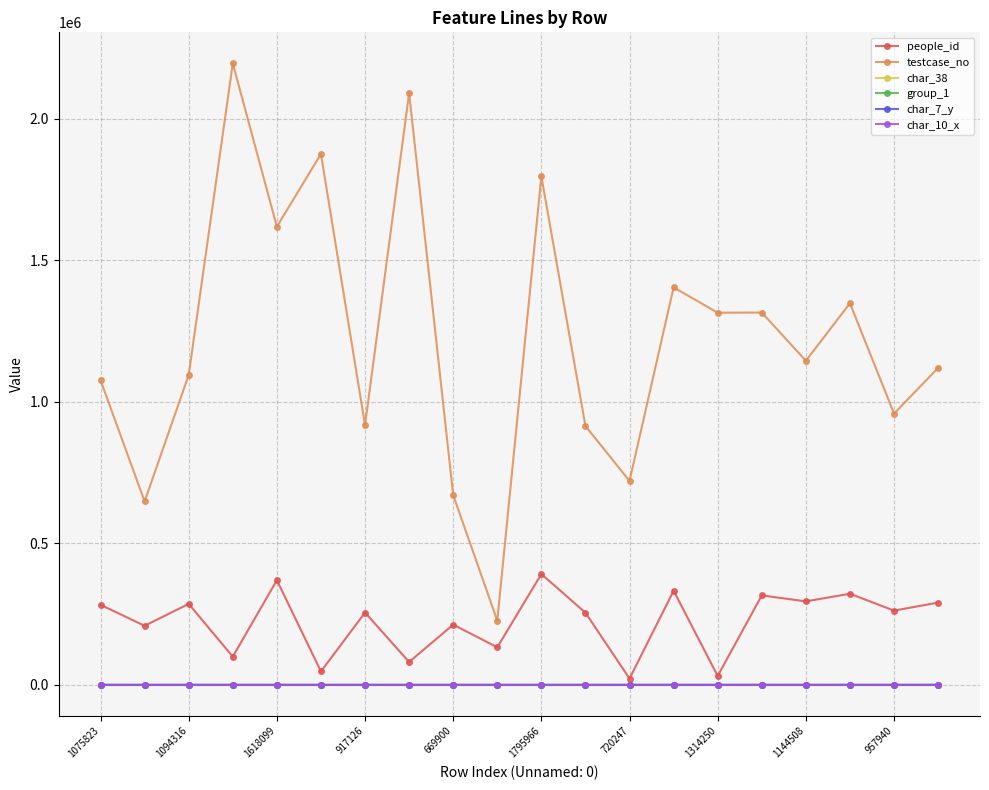

Does the chart have visible grid lines?

Yes